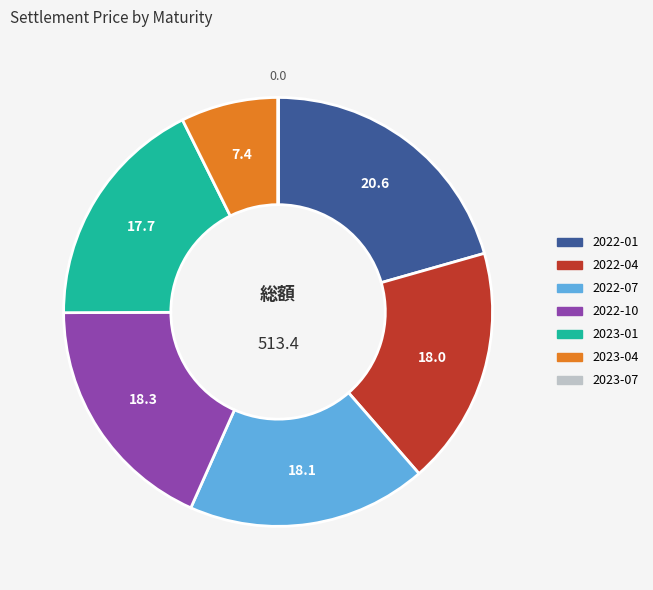

Which slice is the largest?

2022-01